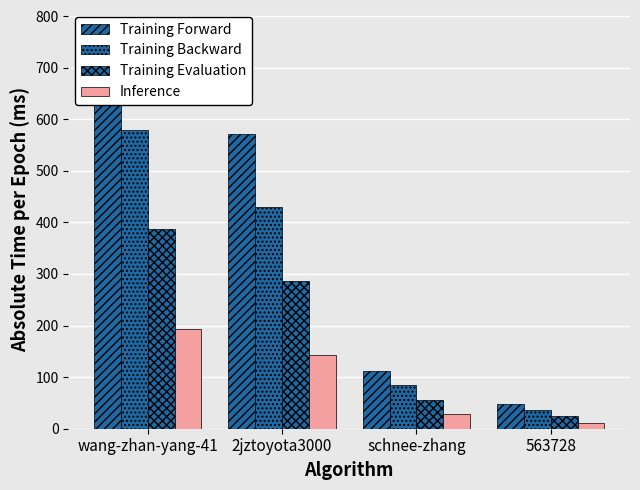

Reading left to right, what are all the values shown in this chart?

Training Forward: 773	572	112	48
Training Backward: 580	430	85	36
Training Evaluation: 387	286	56	24
Inference: 193	143	28	12